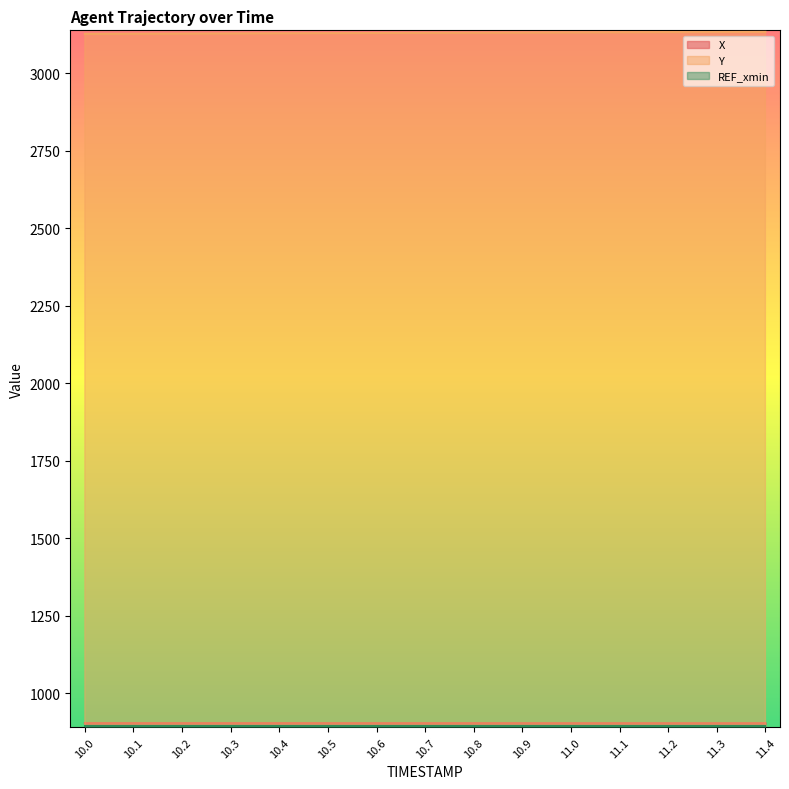

What is the difference between the maximum and minimum values in the X series?

0.2